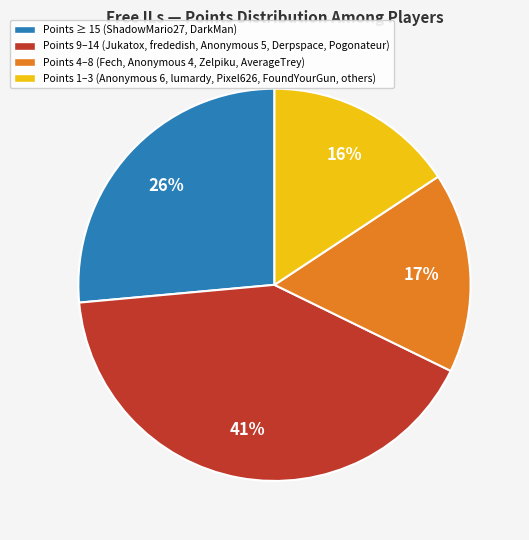

To the nearest percent, what is the average slice percentage?

25%